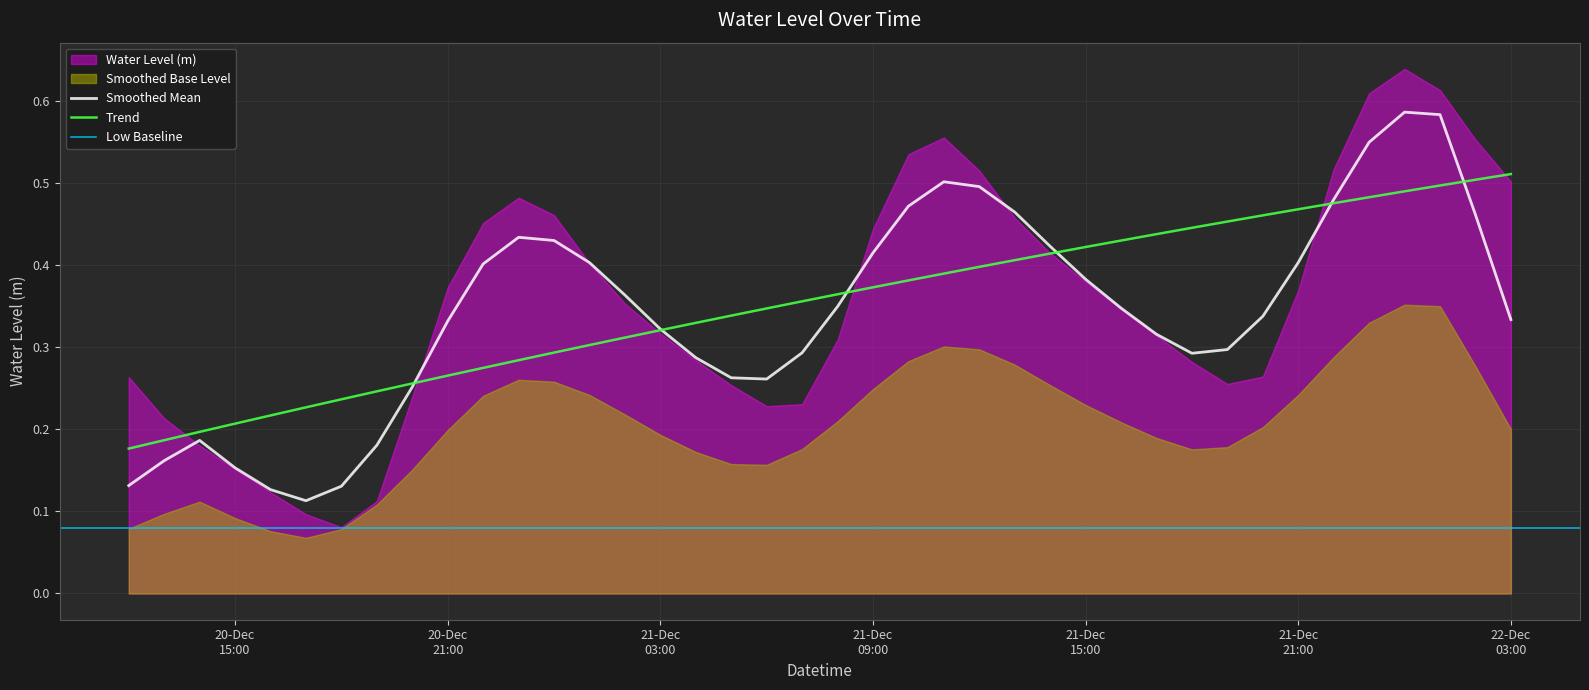

What is the sum of all values?

14.2